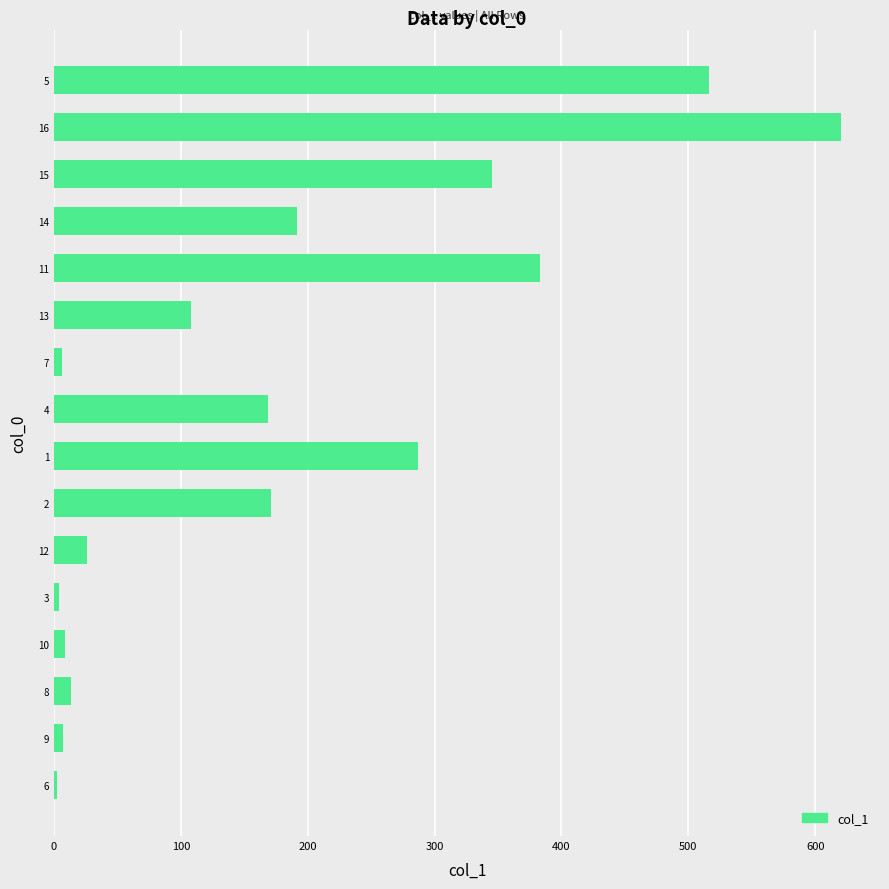

The value at 1 is 414.8. True or false?

False